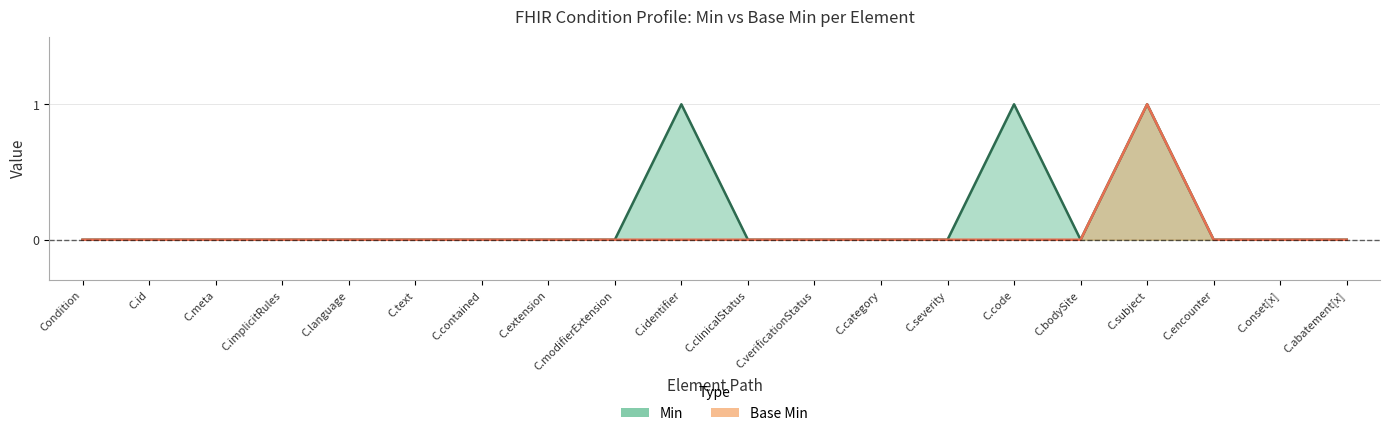

What is the label of the 3rd point from the left?

C.meta